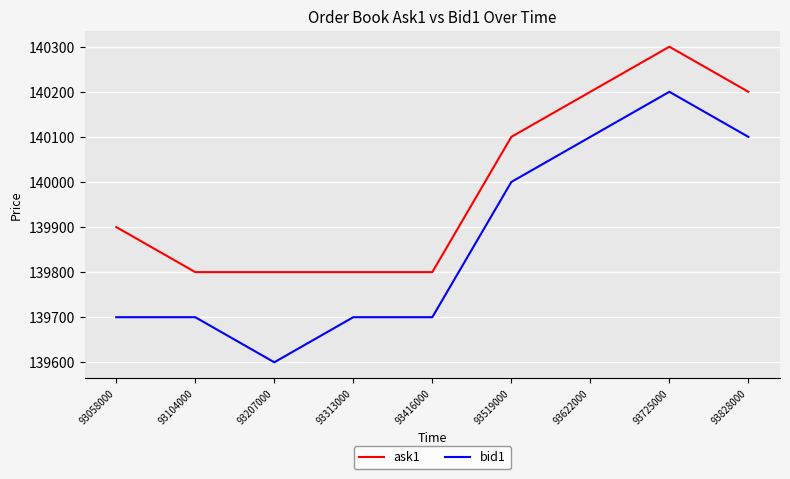

At which label is bid1 closest to 139900?

93519000